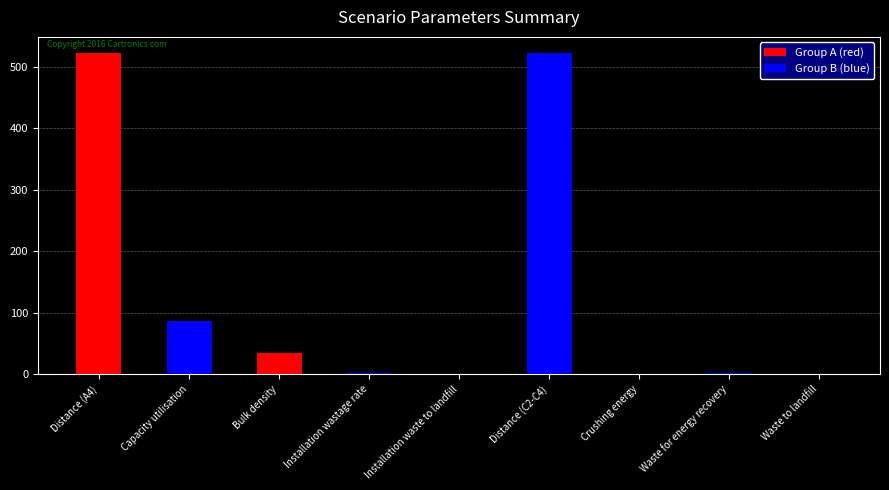

What is the difference between the maximum and second lowest values?

523.0